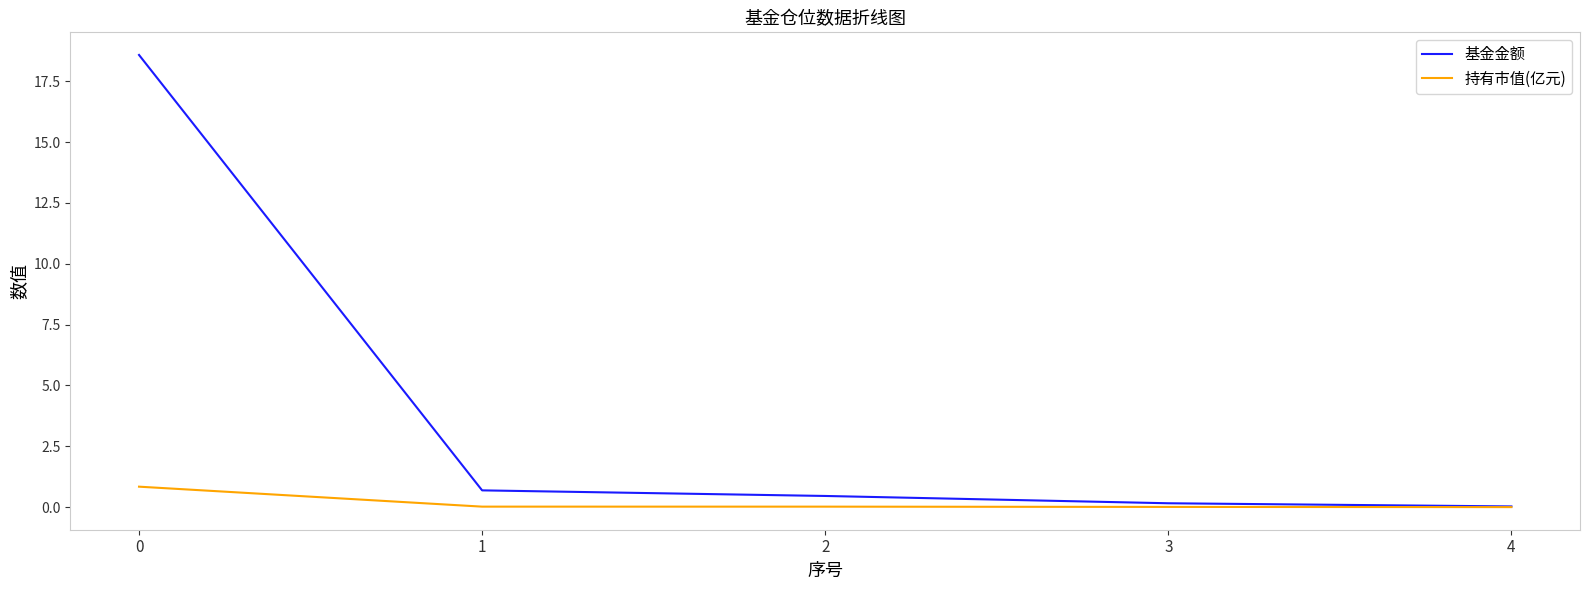

Which series has the largest range (max minus min)?

基金金额